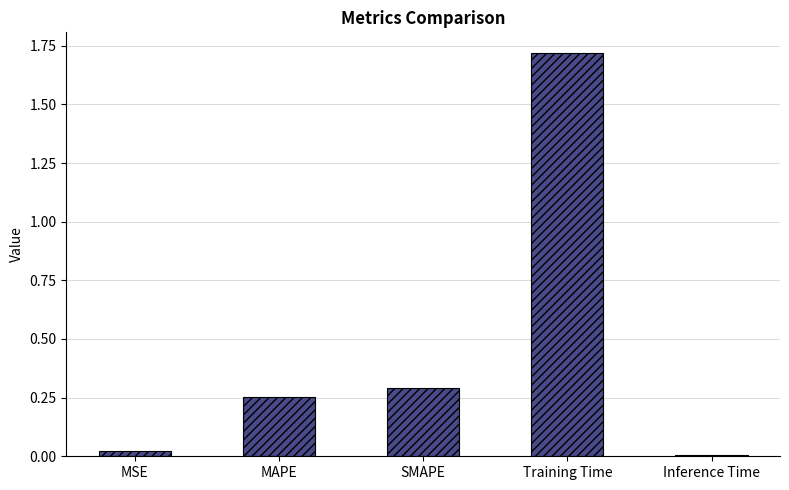

What is the change in value from MSE to SMAPE?

+0.3